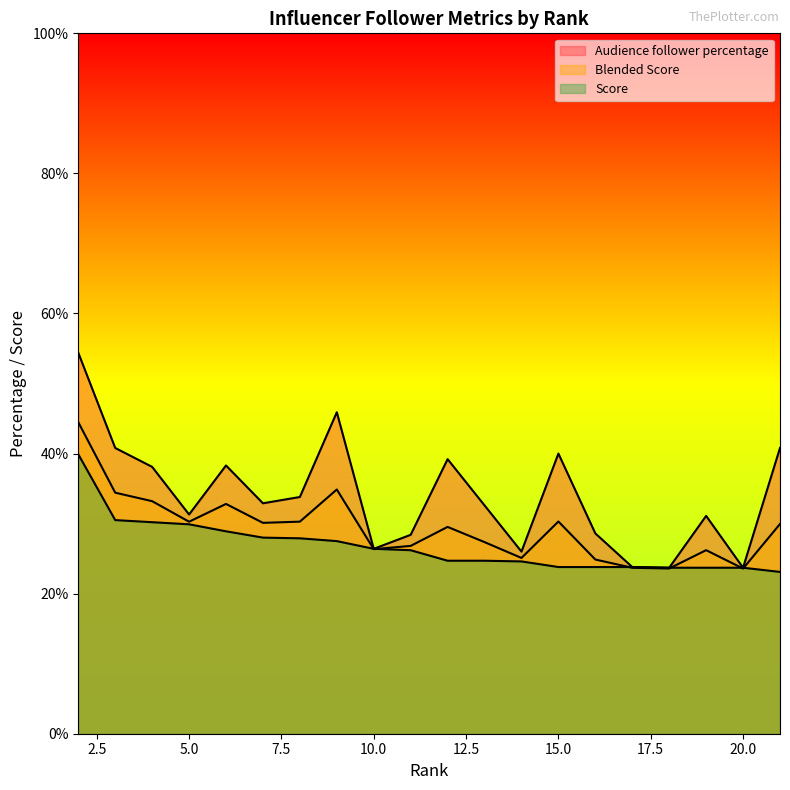

What are all the series names shown in the legend?

Audience follower percentage, Blended Score, Score